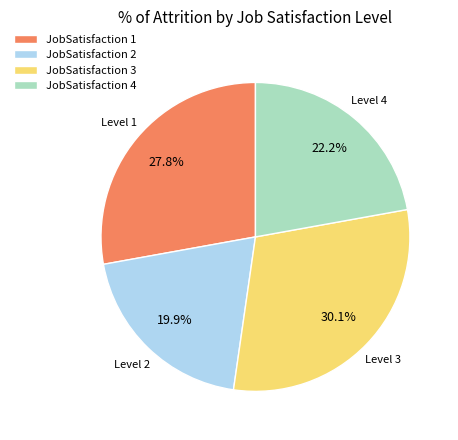

To the nearest percent, what is the difference between the largest and smallest slice percentages?

10%